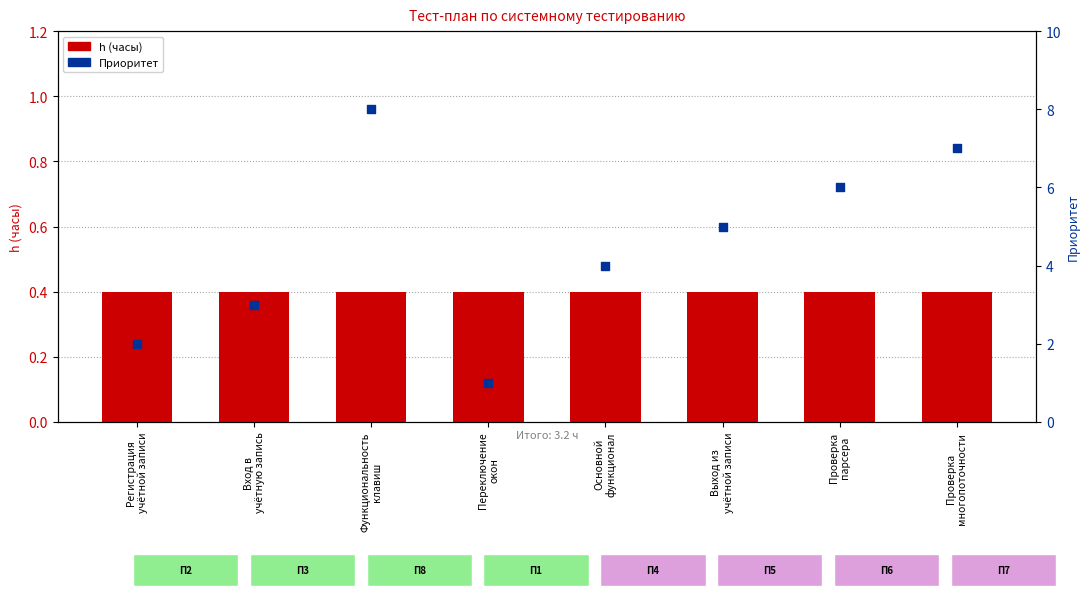

Is the value of h (часы) at Основной
функционал greater than the value of Приоритет at Выход из
учётной записи?

No